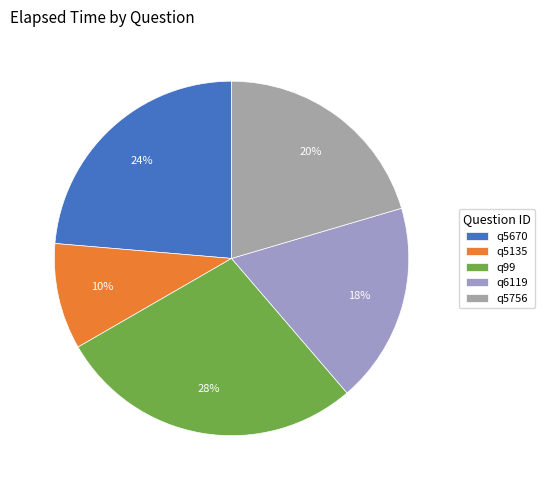

What percentage is the q5756 slice, to the nearest percent?

20%